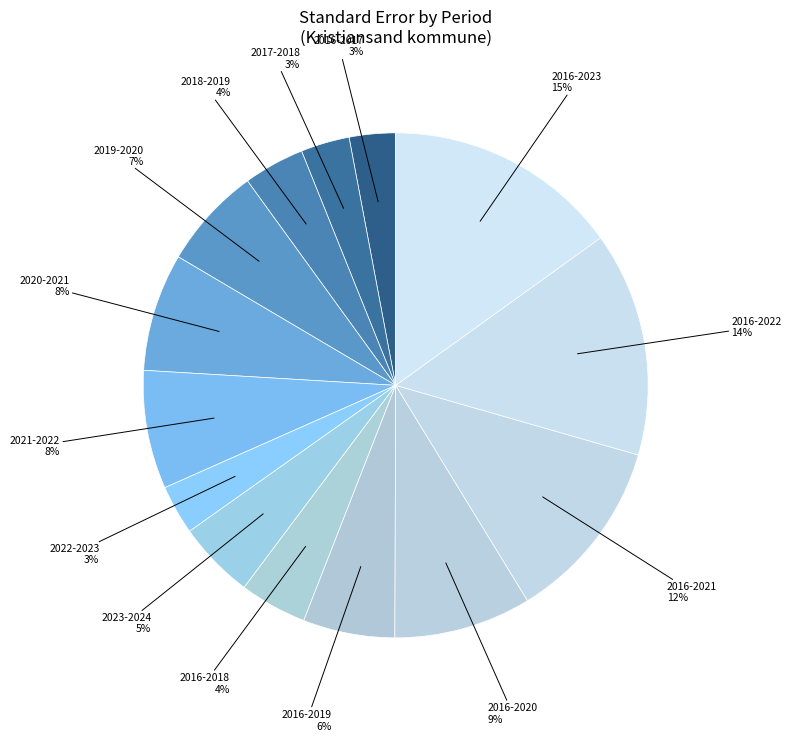

How many slices are in this pie chart?

14